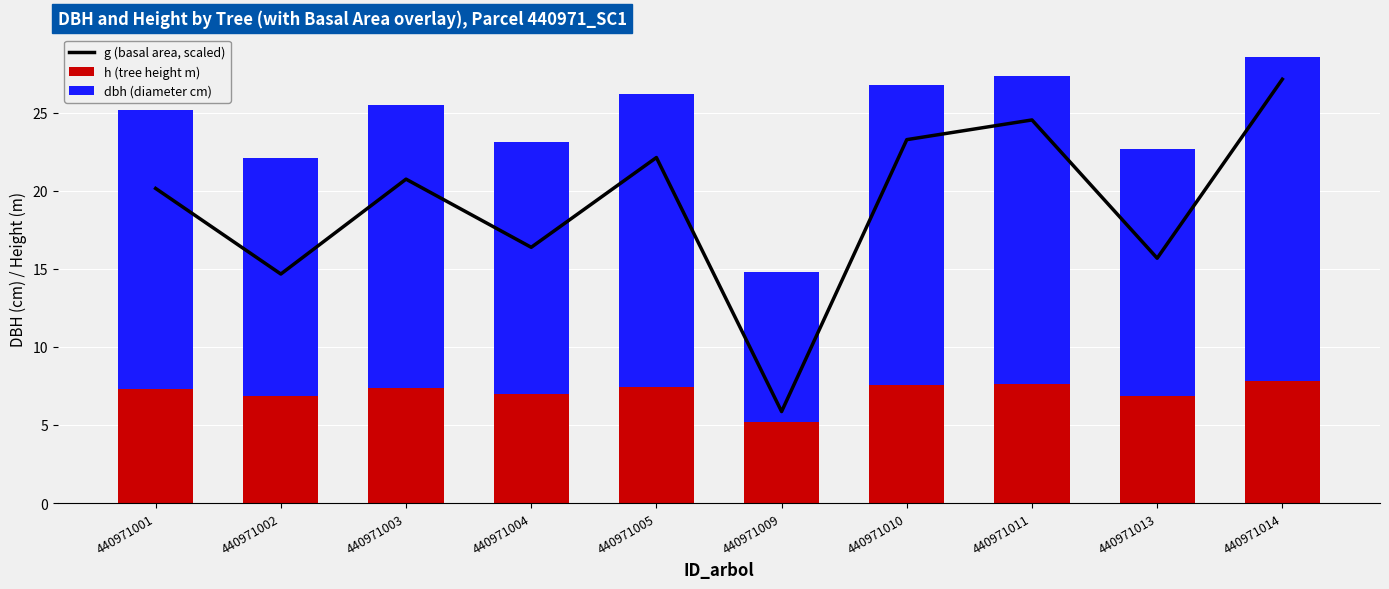

What is the difference between the maximum and minimum values in the h (tree height m) series?

2.6